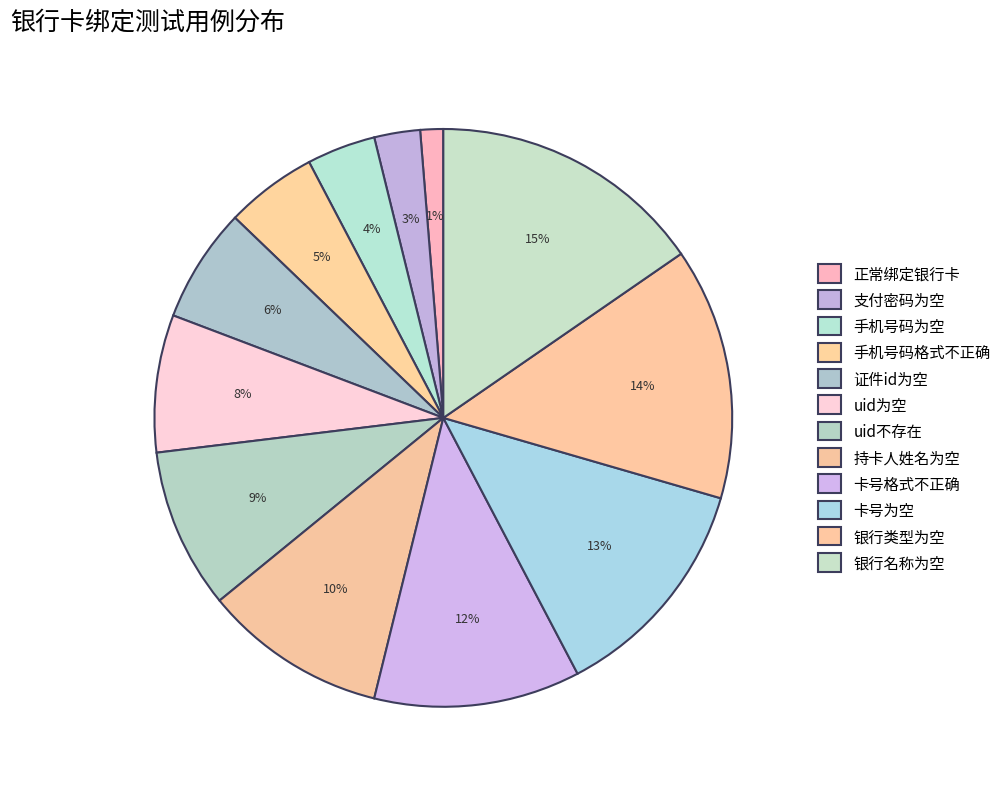

How many segments does this pie chart have?

12